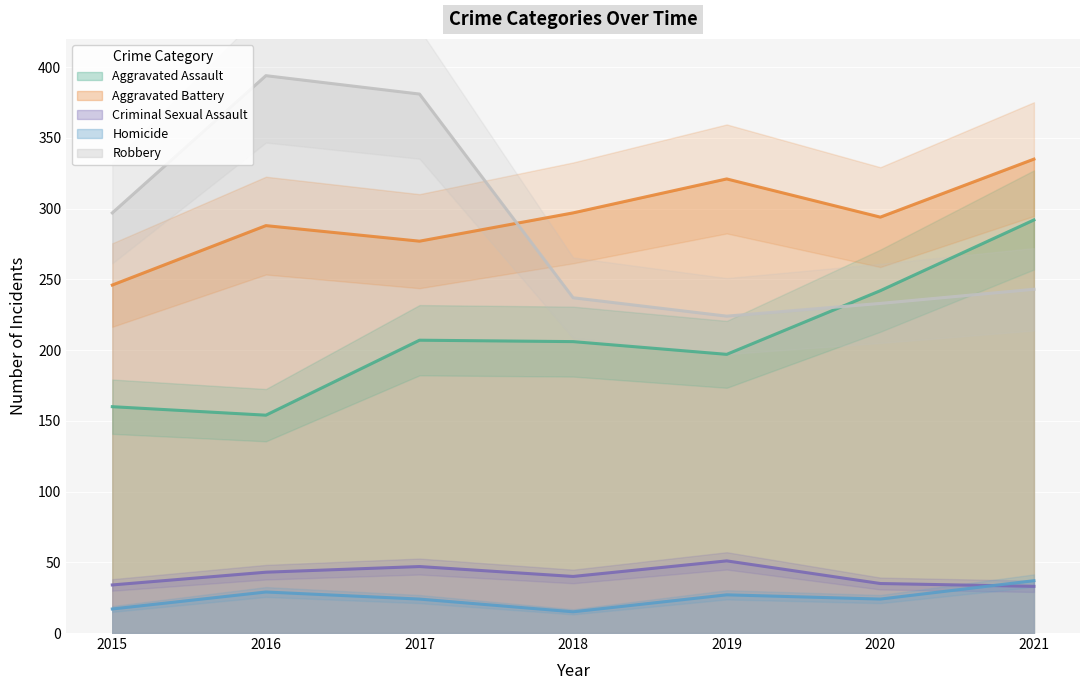

What is the average value of the Aggravated Assault series?

208